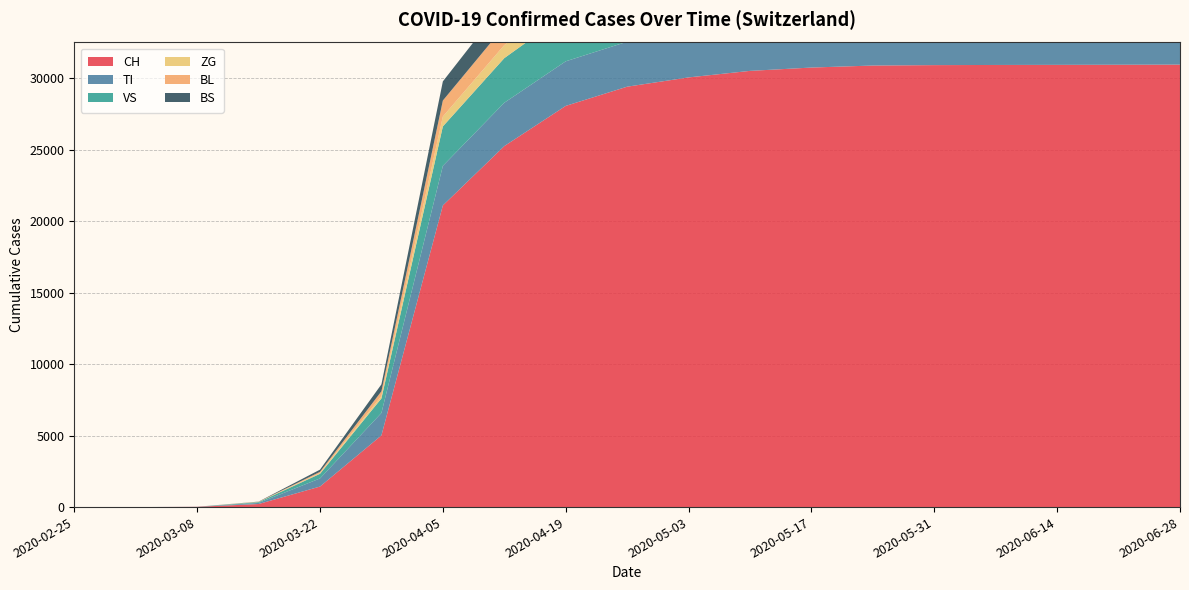

Reading left to right, what are all the values shown in this chart?

CH: 2020-02-25=0	2020-03-01=0	2020-03-08=18	2020-03-15=214	2020-03-22=1437	2020-03-29=5014	2020-04-05=21100	2020-04-12=25251	2020-04-19=28063	2020-04-26=29407	2020-05-03=30056	2020-05-10=30513	2020-05-17=30746	2020-05-24=30887	2020-05-31=30916	2020-06-07=30927	2020-06-14=30934	2020-06-21=30942	2020-06-28=30951
TI: 2020-02-25=0	2020-03-01=0	2020-03-08=6	2020-03-15=77	2020-03-22=566	2020-03-29=1569	2020-04-05=2768	2020-04-12=3032	2020-04-19=3119	2020-04-26=3146	2020-05-03=3163	2020-05-10=3200	2020-05-17=3204	2020-05-24=3219	2020-05-31=3222	2020-06-07=3222	2020-06-14=3223	2020-06-21=3223	2020-06-28=3223
VS: 2020-02-25=0	2020-03-01=0	2020-03-08=0	2020-03-15=55	2020-03-22=325	2020-03-29=1019	2020-04-05=2760	2020-04-12=3121	2020-04-19=3306	2020-04-26=3325	2020-05-03=3352	2020-05-10=3375	2020-05-17=3400	2020-05-24=3437	2020-05-31=3447	2020-06-07=3451	2020-06-14=3456	2020-06-21=3459	2020-06-28=3461
ZG: 2020-02-25=0	2020-03-01=0	2020-03-08=0	2020-03-15=11	2020-03-22=51	2020-03-29=168	2020-04-05=690	2020-04-12=911	2020-04-19=1022	2020-04-26=1050	2020-05-03=1059	2020-05-10=1067	2020-05-17=1073	2020-05-24=1079	2020-05-31=1081	2020-06-07=1084	2020-06-14=1085	2020-06-21=1085	2020-06-28=1087
BL: 2020-02-25=0	2020-03-01=0	2020-03-08=0	2020-03-15=14	2020-03-22=85	2020-03-29=330	2020-04-05=1120	2020-04-12=1314	2020-04-19=1438	2020-04-26=1487	2020-05-03=1517	2020-05-10=1542	2020-05-17=1554	2020-05-24=1561	2020-05-31=1562	2020-06-07=1564	2020-06-14=1565	2020-06-21=1565	2020-06-28=1566
BS: 2020-02-25=0	2020-03-01=0	2020-03-08=0	2020-03-15=12	2020-03-22=155	2020-03-29=486	2020-04-05=1339	2020-04-12=1644	2020-04-19=1740	2020-04-26=1760	2020-05-03=1807	2020-05-10=1837	2020-05-17=1854	2020-05-24=1869	2020-05-31=1871	2020-06-07=1873	2020-06-14=1875	2020-06-21=1875	2020-06-28=1877